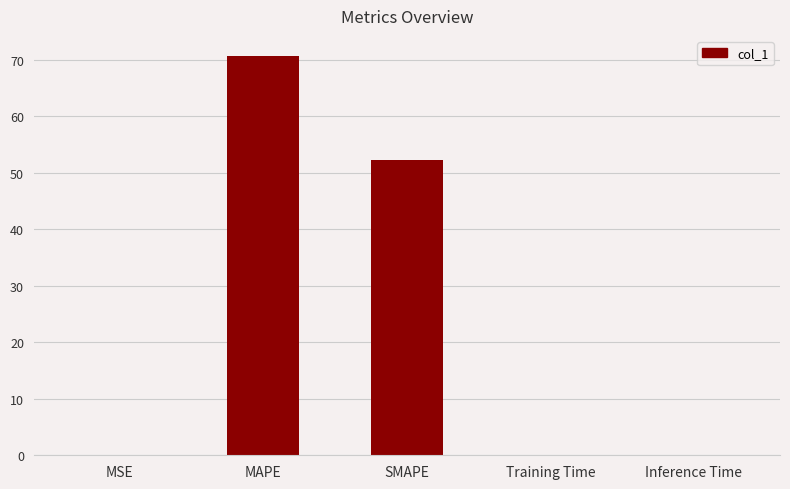

What is the approximate value at MAPE?

70.7